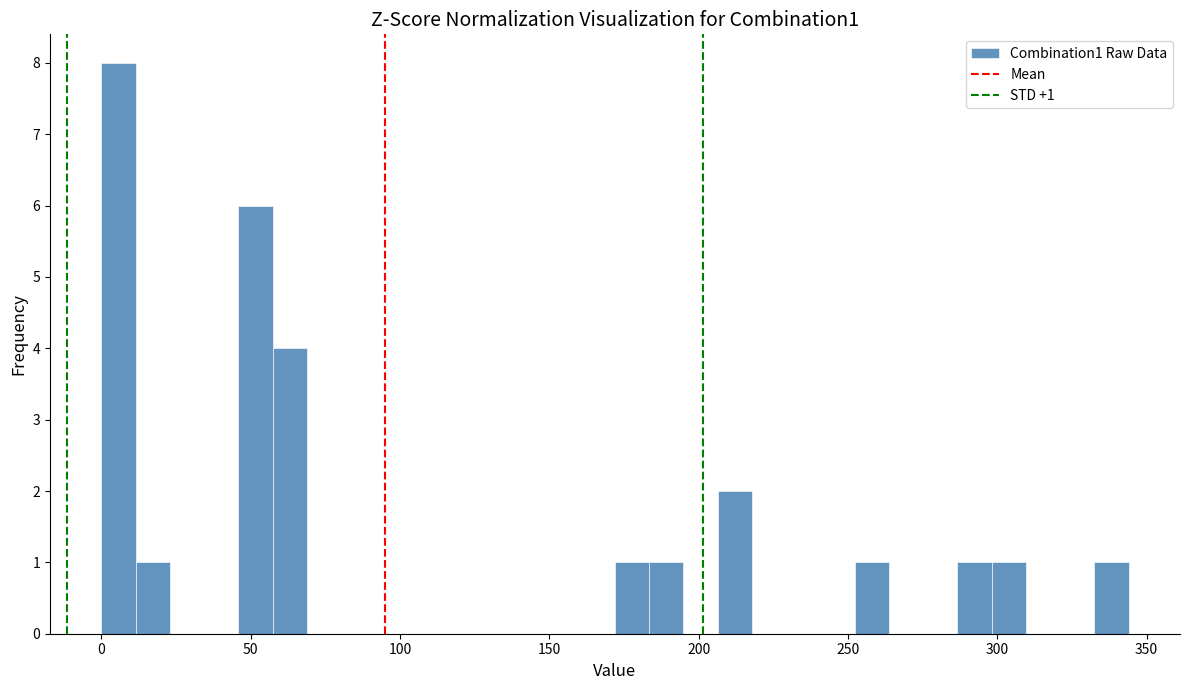

Read against the x-axis, roughly where is the centre of the tallest bar?

5